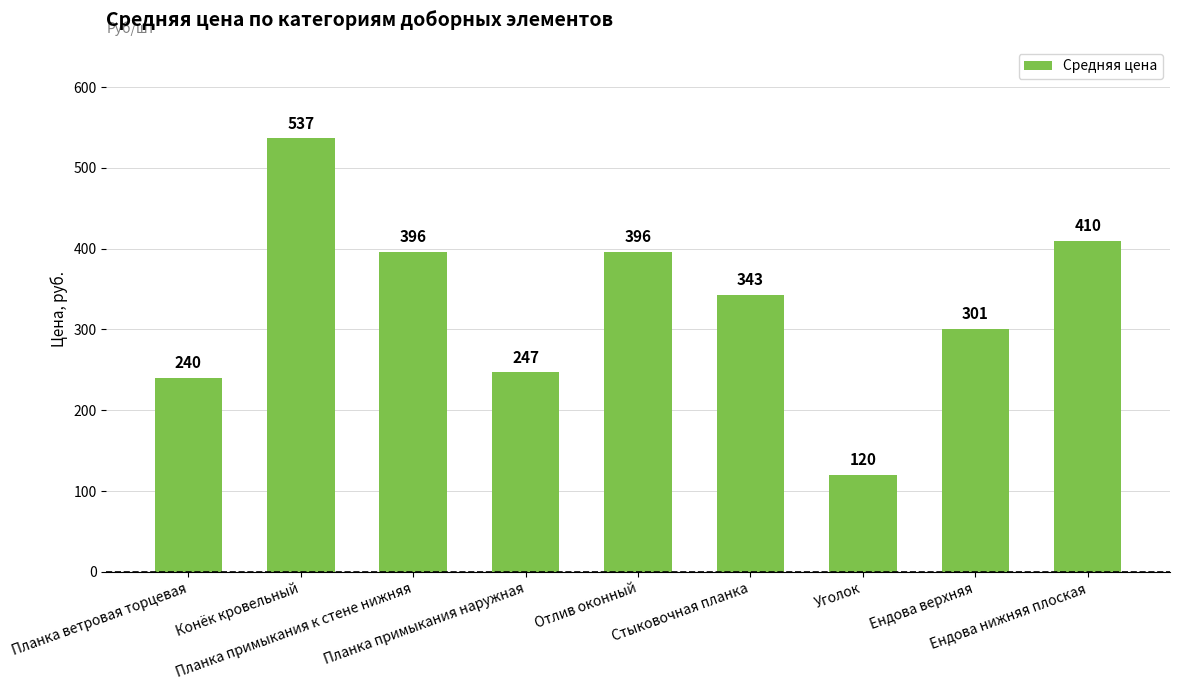

Reading left to right, what are all the values shown in this chart?

240	537	396	247	396	343	120	301	410